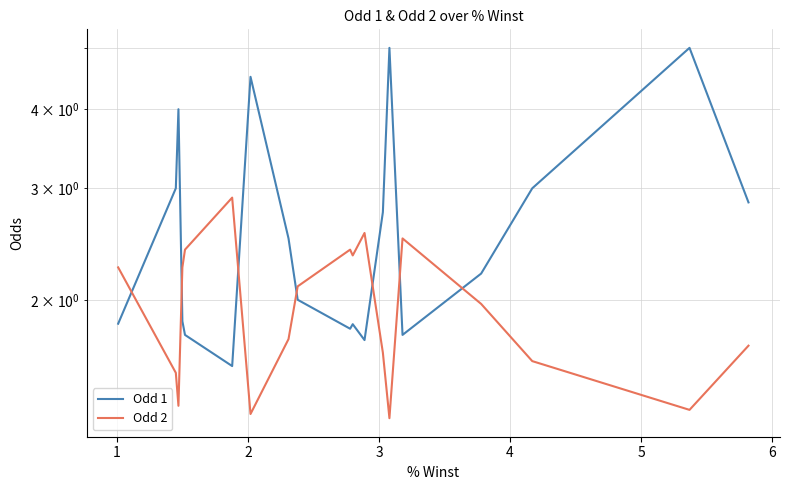

How many data points in Odd 1 are above 2?

11